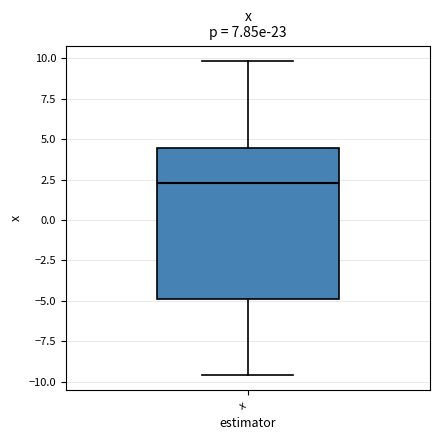

Where is the lower edge of the box for x on the y-axis? The values are not printed on the chart, so give them approximately, as read against the axis.

-5.0